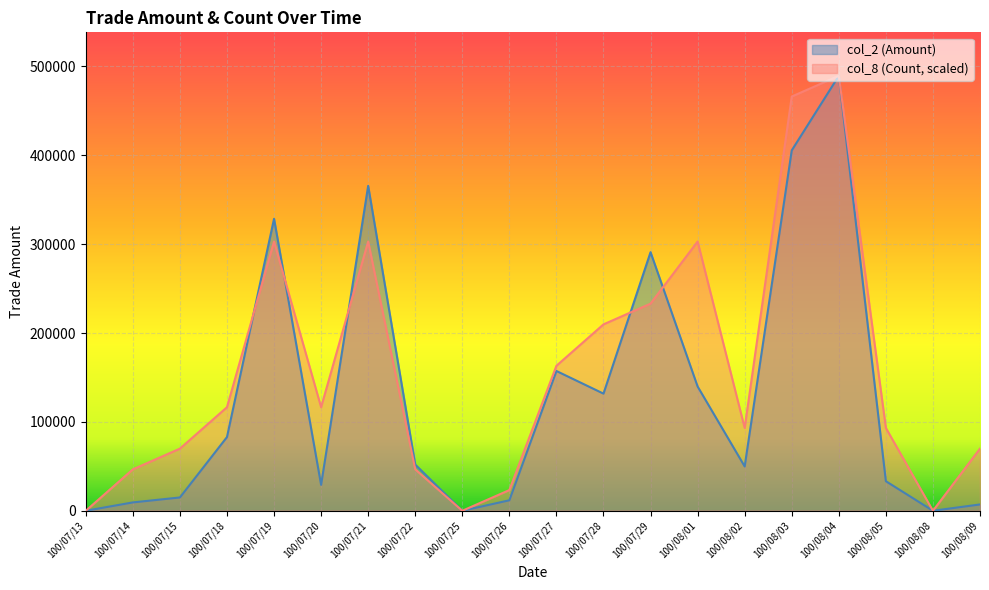

Which has a higher value, 100/08/01 or 100/07/22?

100/08/01